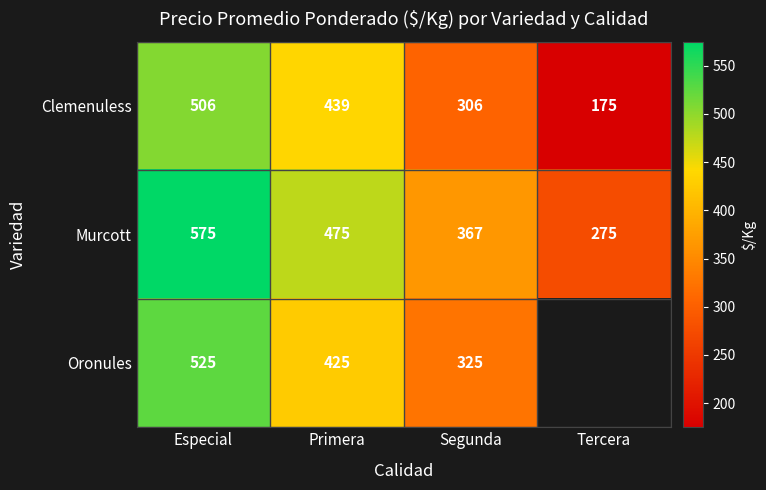

At which label does Clemenuless first exceed 439?

Especial